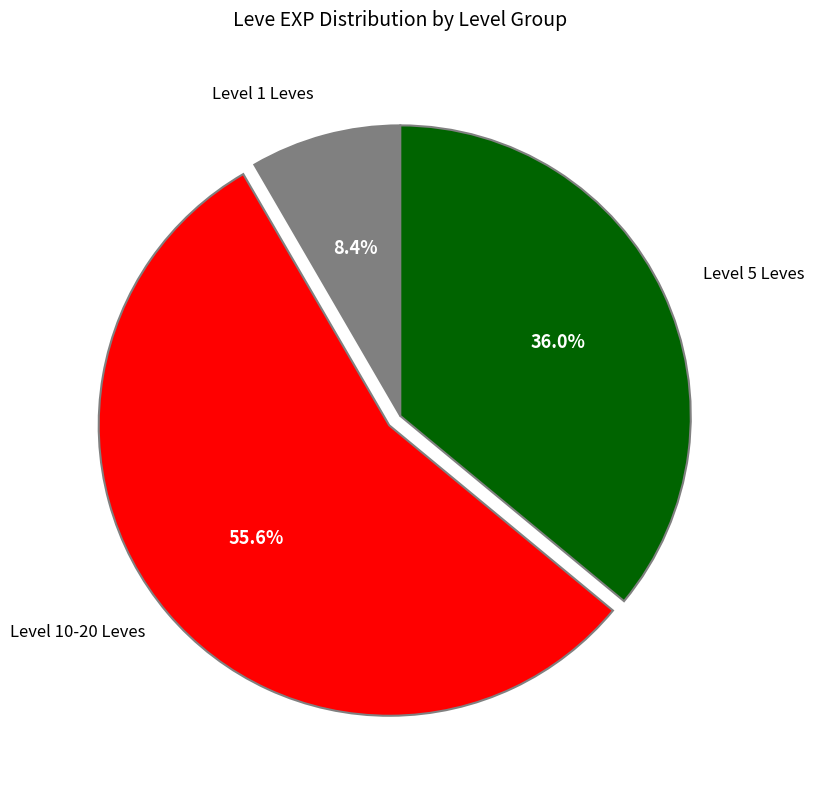

Is there any slice that represents more than half of the pie?

Yes